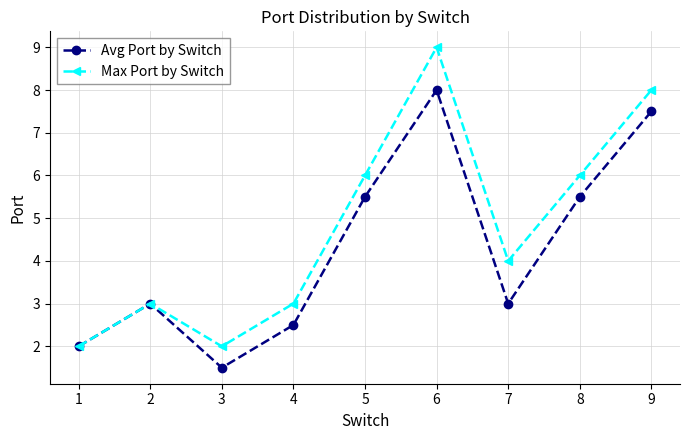

Which series has the widest spread of values?

Max Port by Switch